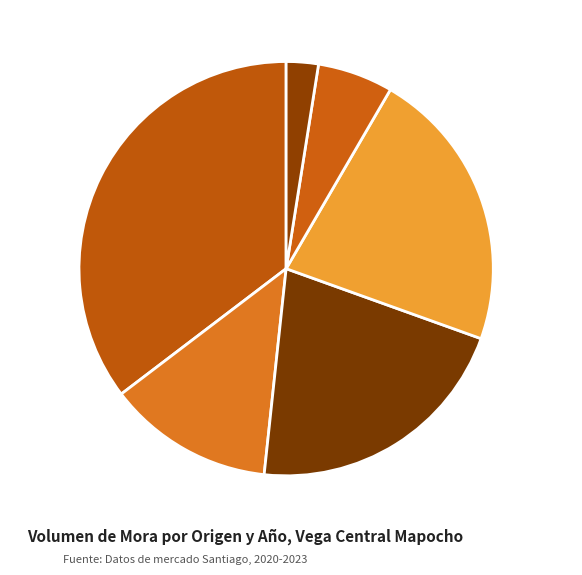

Is the sum of Curicó 2021 and Linares 2021 greater than half?

No